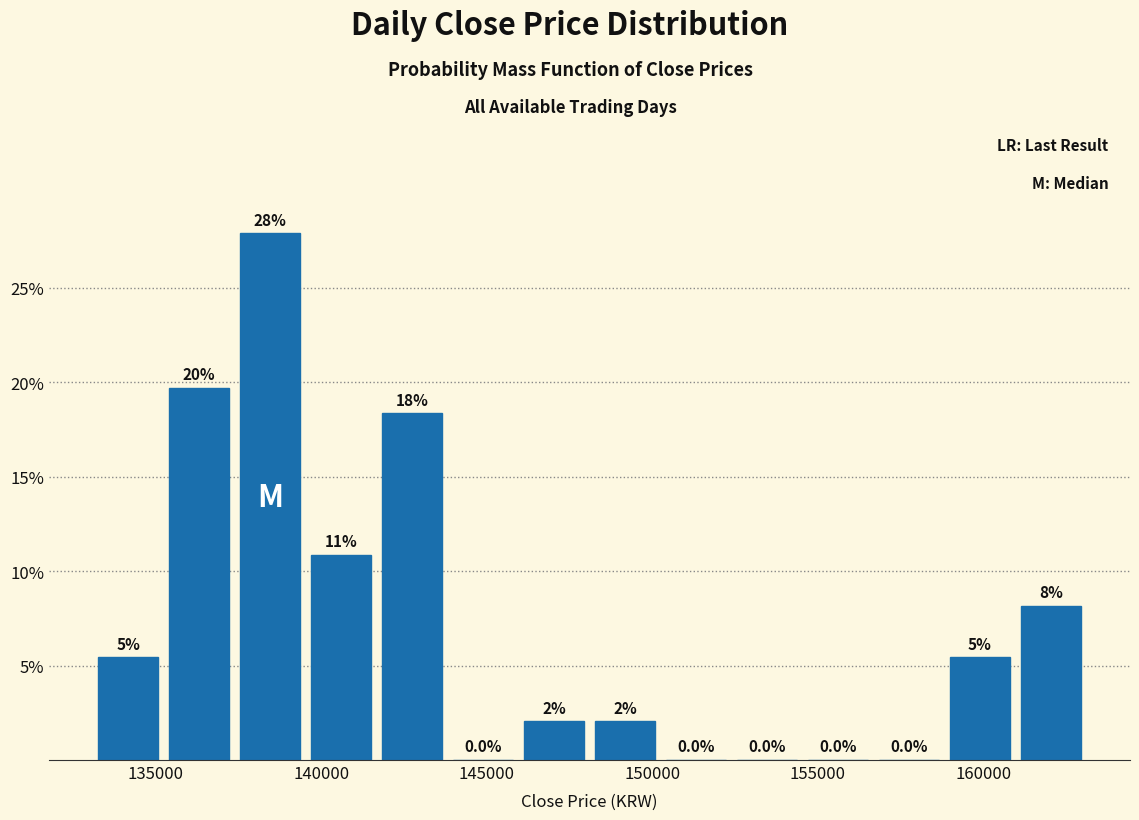

Which range on the x-axis has the tallest bar?

137500 to 139500